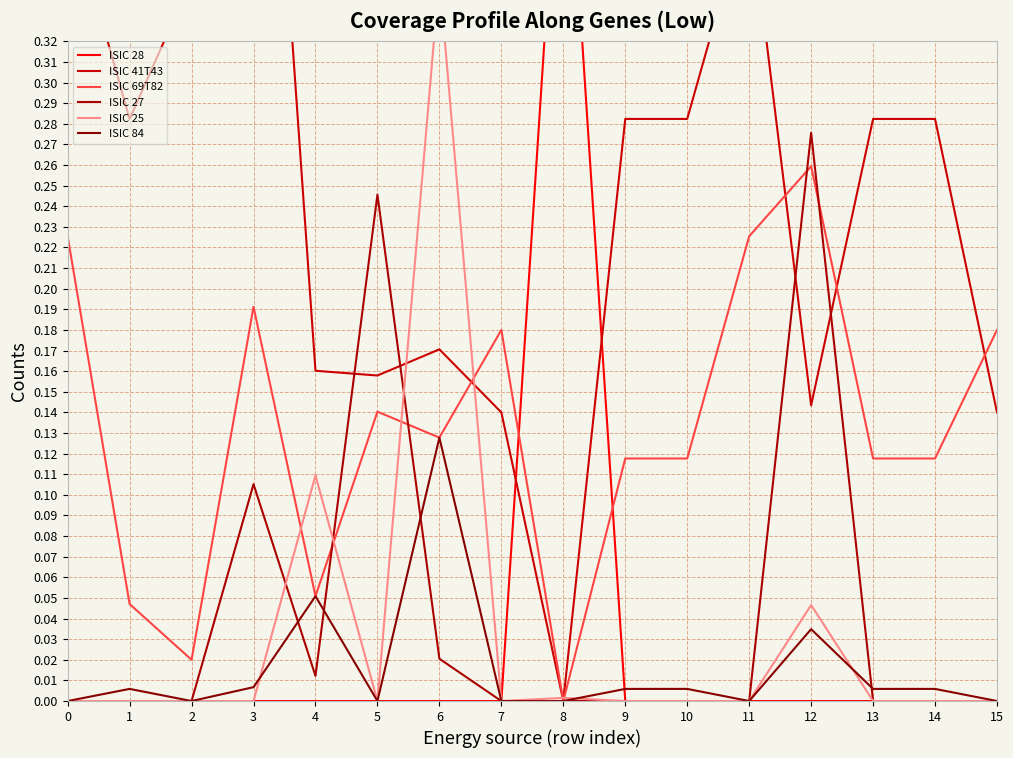

The value of ISIC 28 at 8 is 0.5. True or false?

True